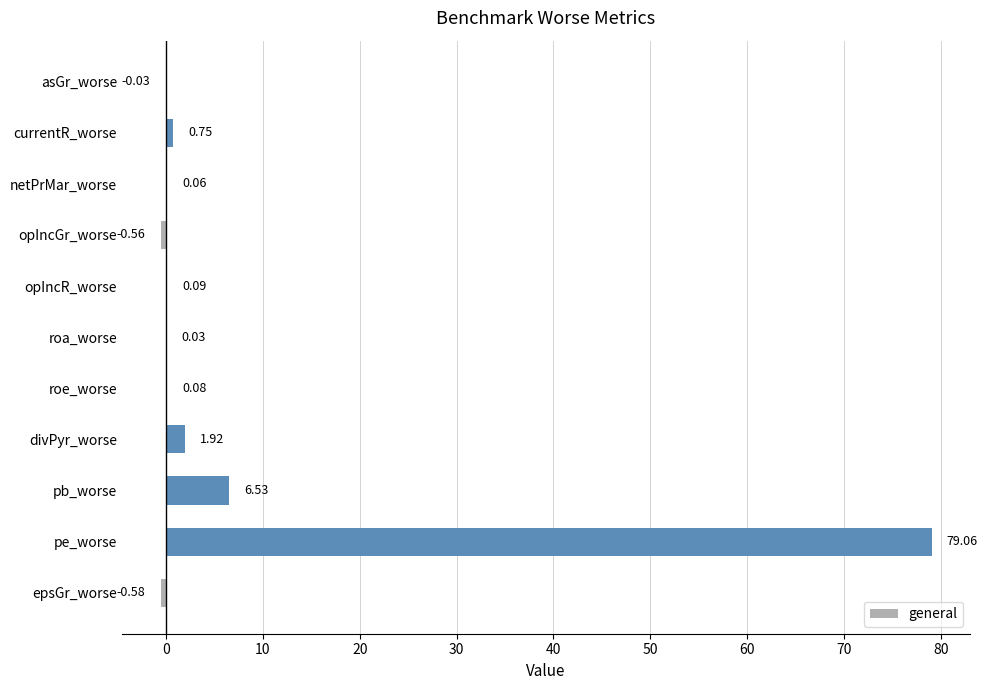

Which category has the highest value across all series?

pe_worse